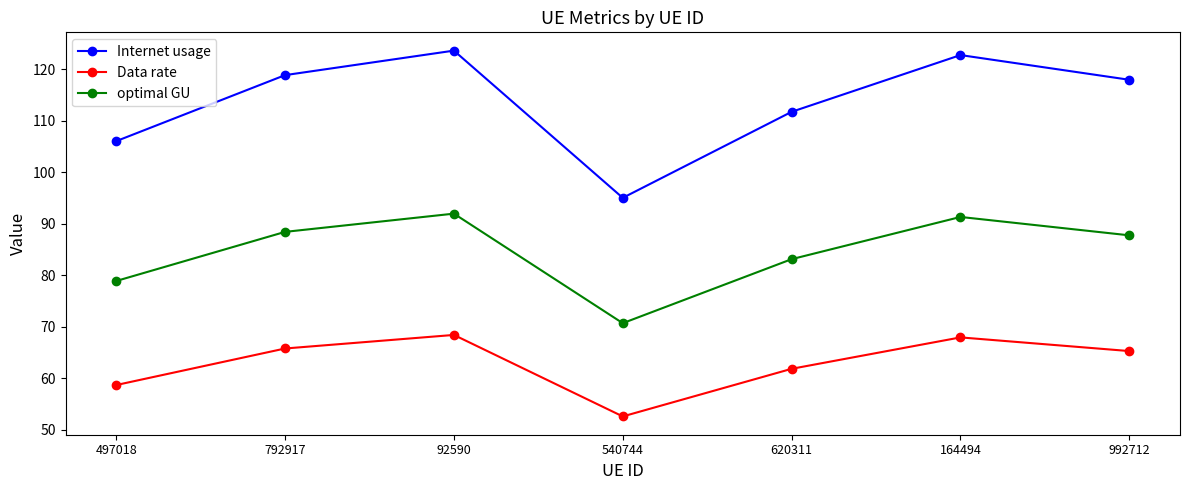

Where is the first local minimum for optimal GU?

540744